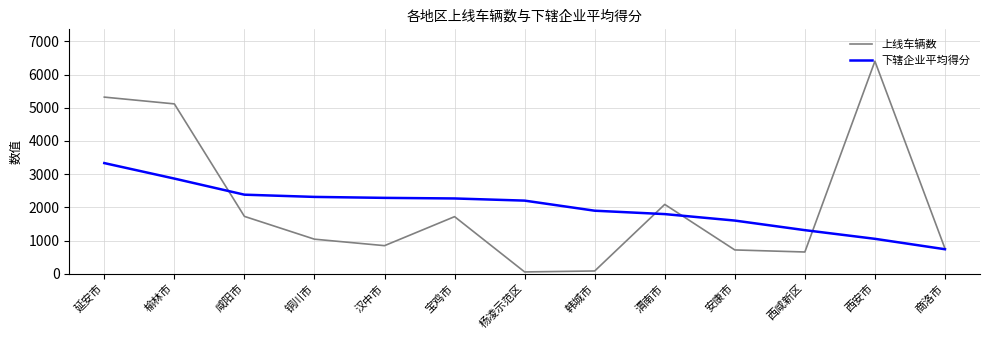

In 上线车辆数, how many points are higher than both neighbors (excluding endpoints)?

3